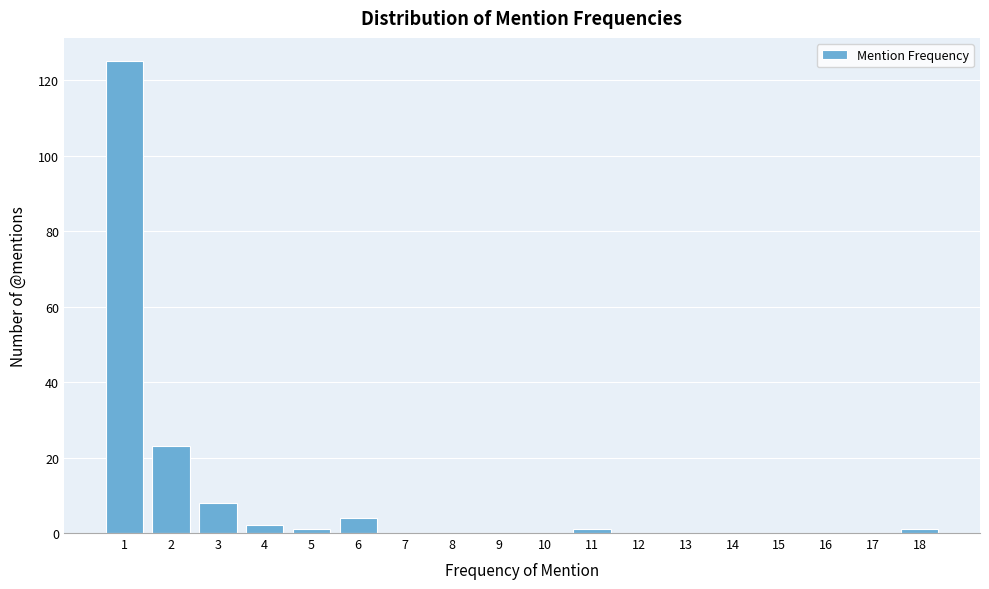

Reading left to right, extract all data points from this chart.

1=125	2=23	3=8	4=2	5=1	6=4	7=0	8=0	9=0	10=0	11=1	12=0	13=0	14=0	15=0	16=0	17=0	18=1